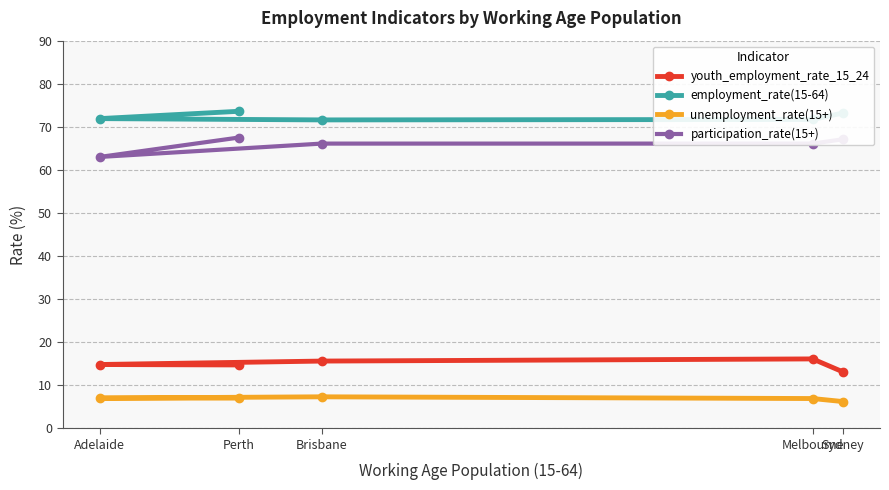

Which category has the lowest value across all series?

Sydney